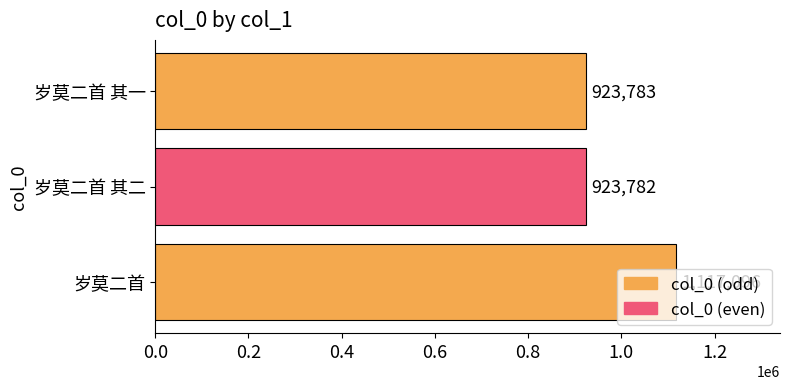

Is it true that the value at 岁莫二首 其一 is 923783?

True